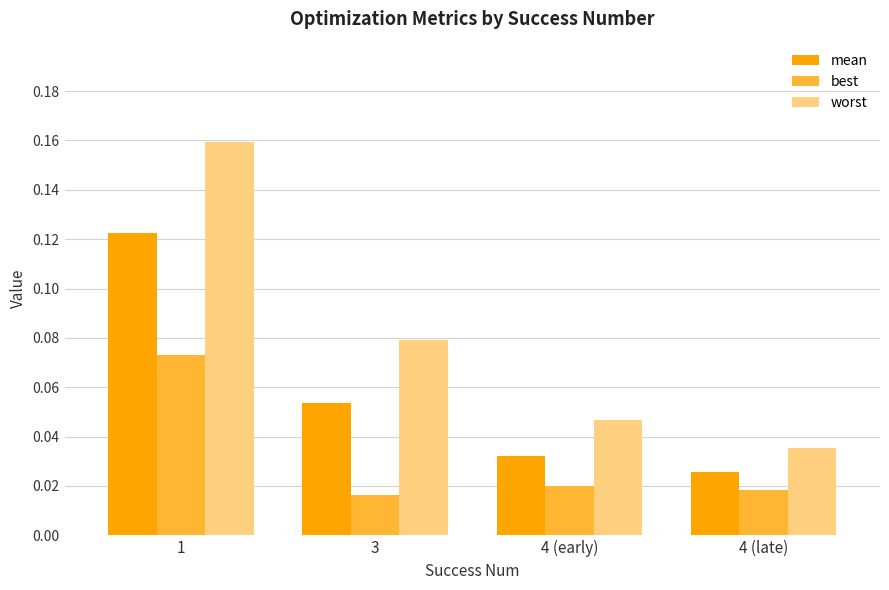

Which series has the largest range (max minus min)?

worst